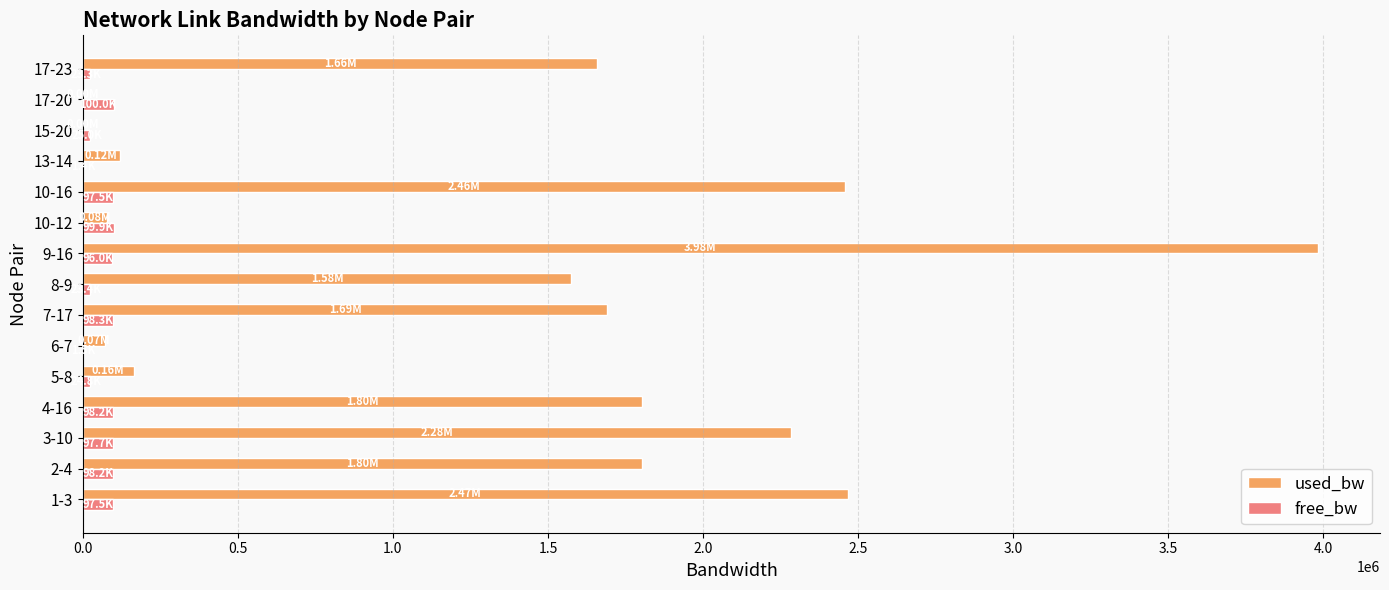

Between 8-9 and 15-20, which series saw the biggest shift?

used_bw